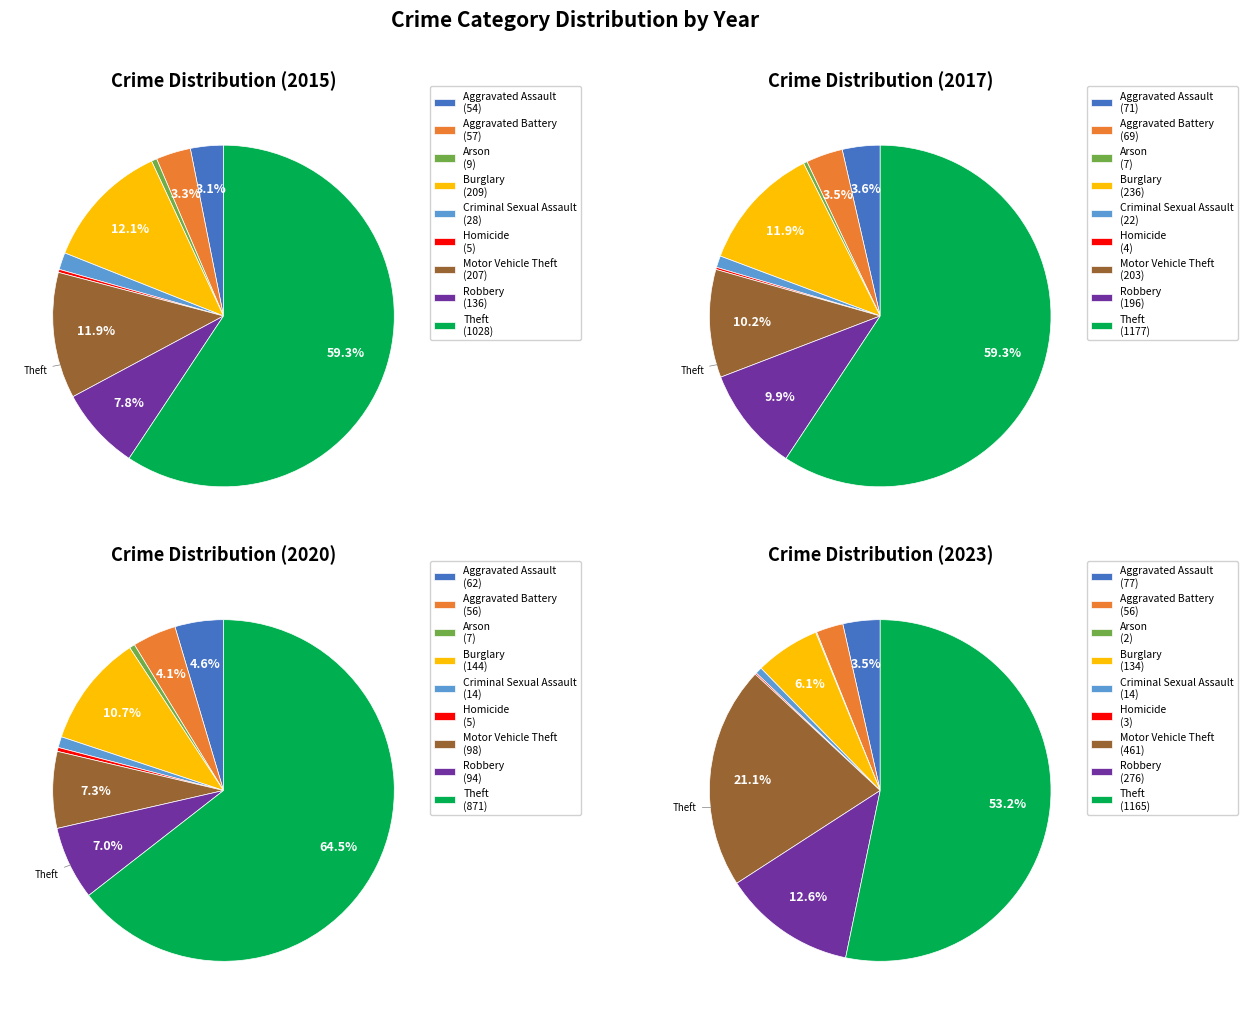

Which category accounts for the majority?

Theft